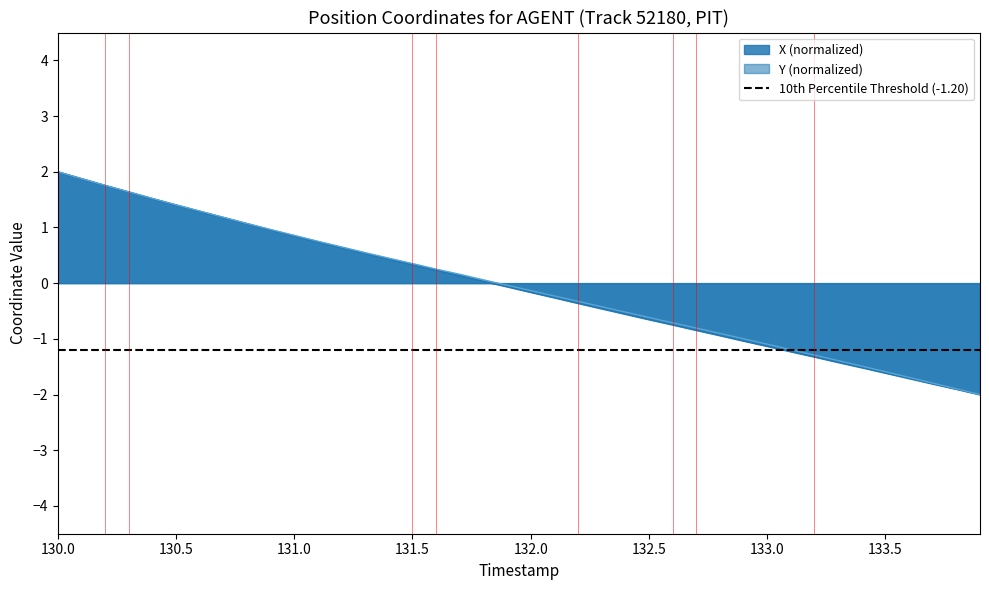

What is the difference between the Y values at 133.3 and 131.6?

1.6